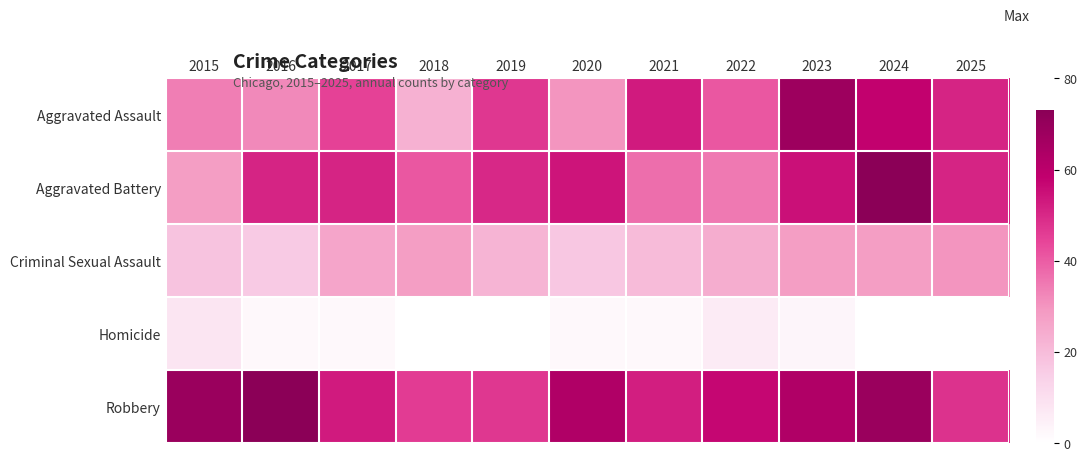

Reading left to right, extract all data points from this chart.

Aggravated Assault: 2015=34	2016=32	2017=45	2018=23	2019=47	2020=30	2021=53	2022=41	2023=68	2024=58	2025=51
Aggravated Battery: 2015=28	2016=51	2017=51	2018=41	2019=50	2020=54	2021=37	2022=35	2023=55	2024=73	2025=51
Criminal Sexual Assault: 2015=18	2016=16	2017=26	2018=28	2019=22	2020=17	2021=20	2022=24	2023=28	2024=28	2025=30
Homicide: 2015=8	2016=2	2017=2	2018=0	2019=0	2020=2	2021=2	2022=6	2023=3	2024=0	2025=0
Robbery: 2015=69	2016=73	2017=53	2018=46	2019=47	2020=63	2021=52	2022=57	2023=63	2024=69	2025=48